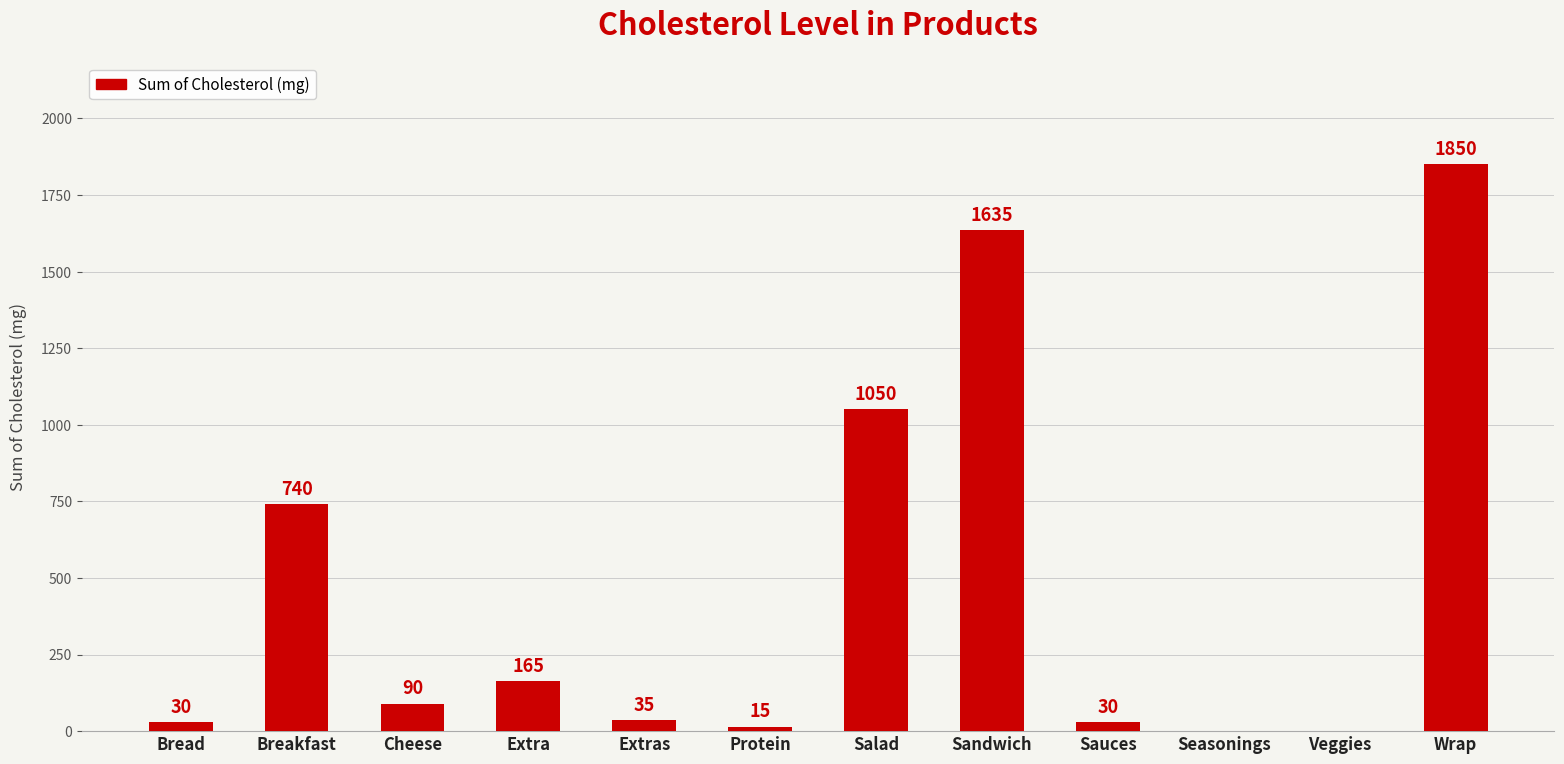

True or false: the data shows 15 at Protein.

True